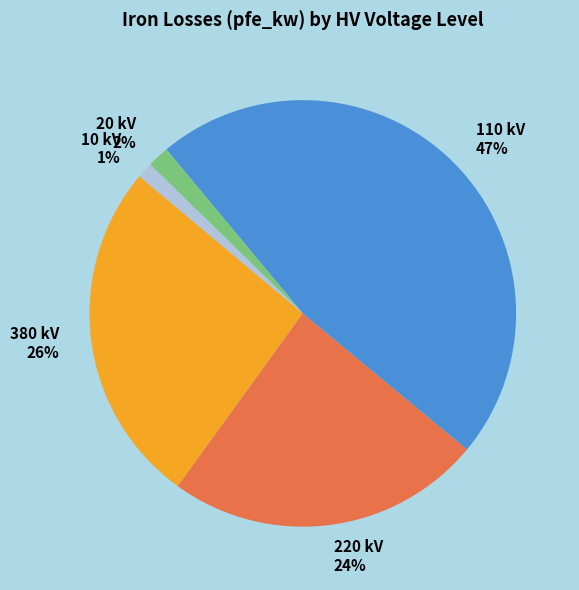

Approximately how many times larger is the value at 220 kV compared to 110 kV?

0.5